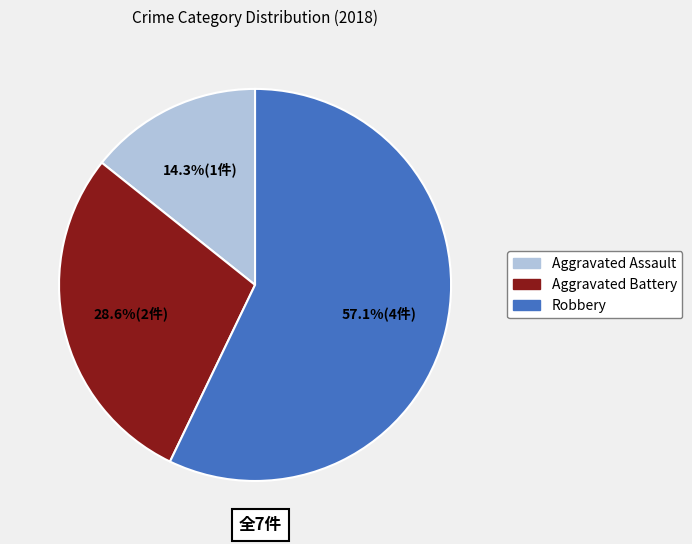

Rank the categories by value from lowest to highest.

Aggravated Assault, Aggravated Battery, Robbery